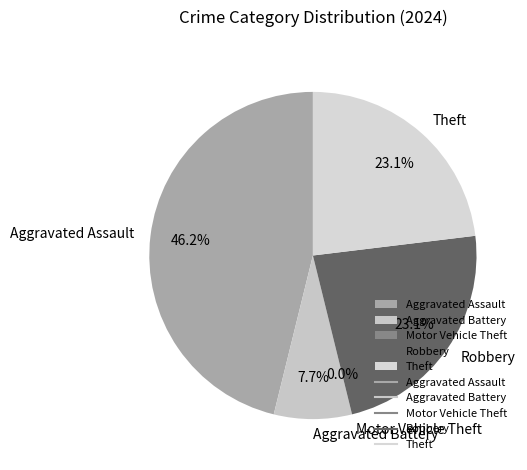

True or false: Motor Vehicle Theft accounts for 13% of the total.

False